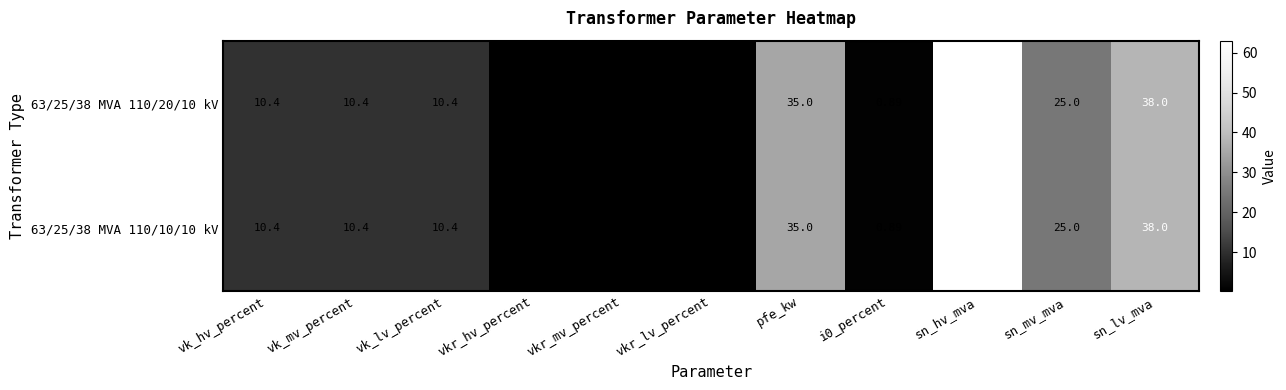

What is the total value across all series at vk_lv_percent?

20.8